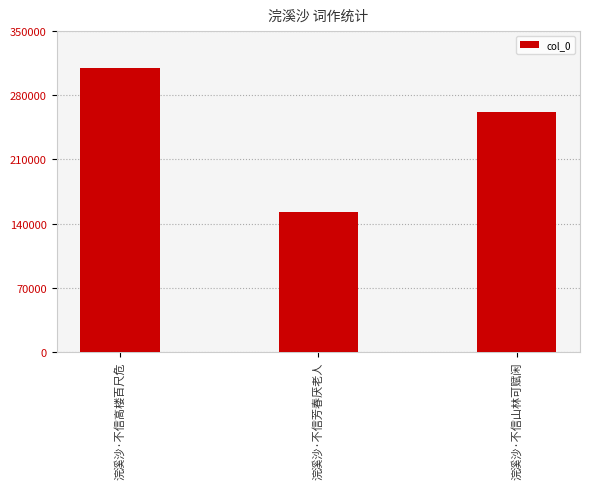

What is the label of the 1st bar from the left?

浣溪沙·不信高楼百尺危